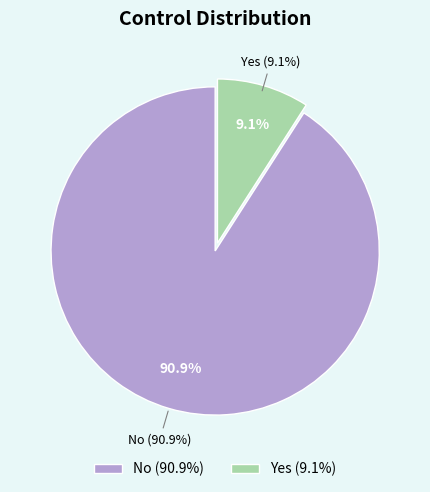

Does No represent more than half of the total?

Yes